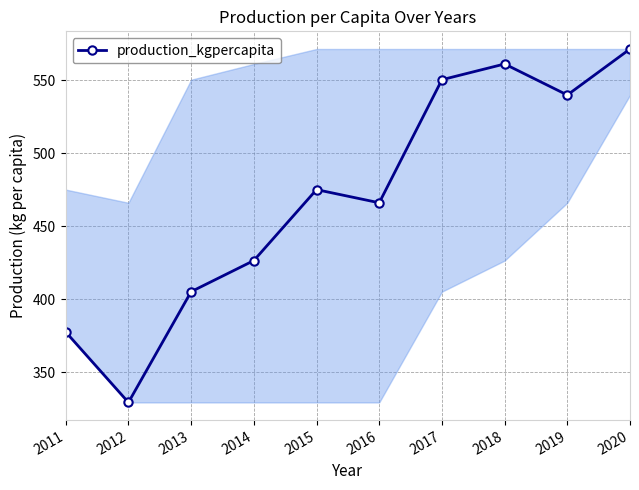

How many data points are above 475?

5